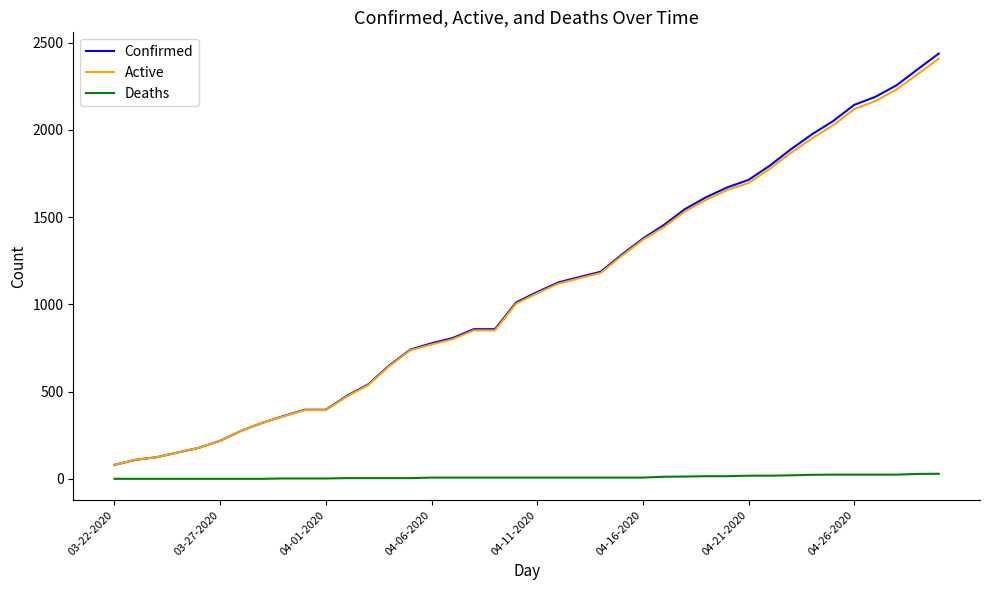

True or false: Confirmed and Deaths cross at least once.

False